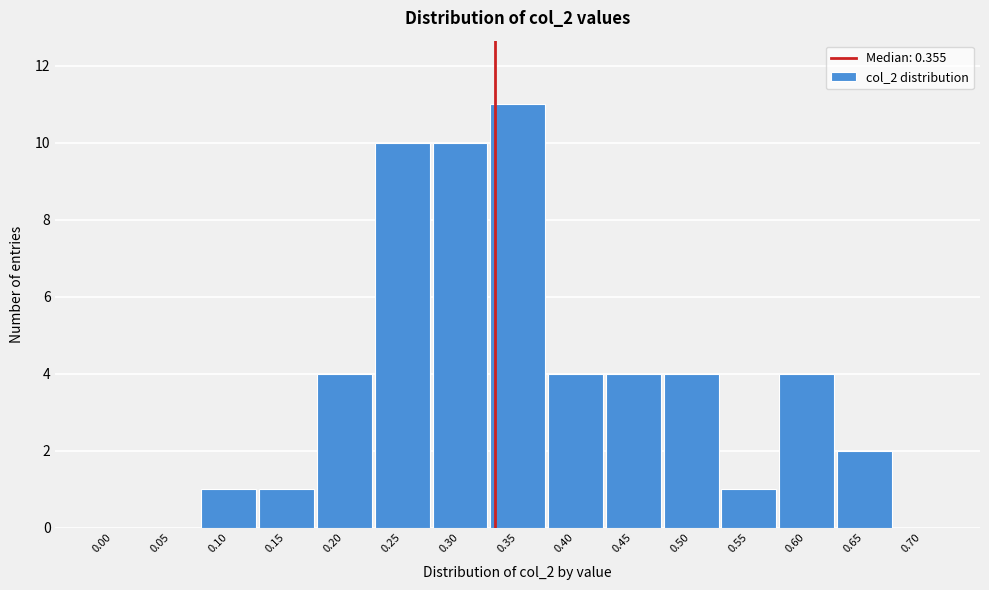

Reading left to right, list all the values displayed in this chart.

0.00=0	0.05=0	0.10=1	0.15=1	0.20=4	0.25=10	0.30=10	0.35=11	0.40=4	0.45=4	0.50=4	0.55=1	0.60=4	0.65=2	0.70=0